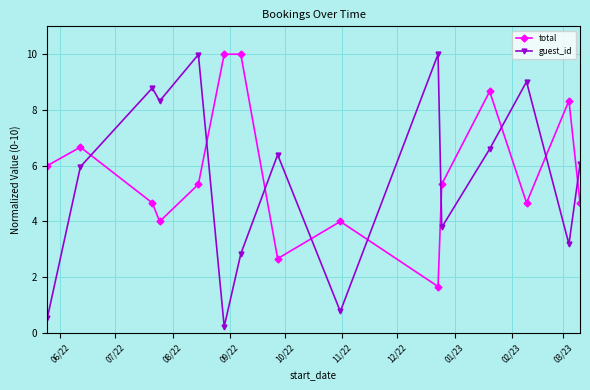

True or false: guest_id has more than 2 interior local peaks.

True